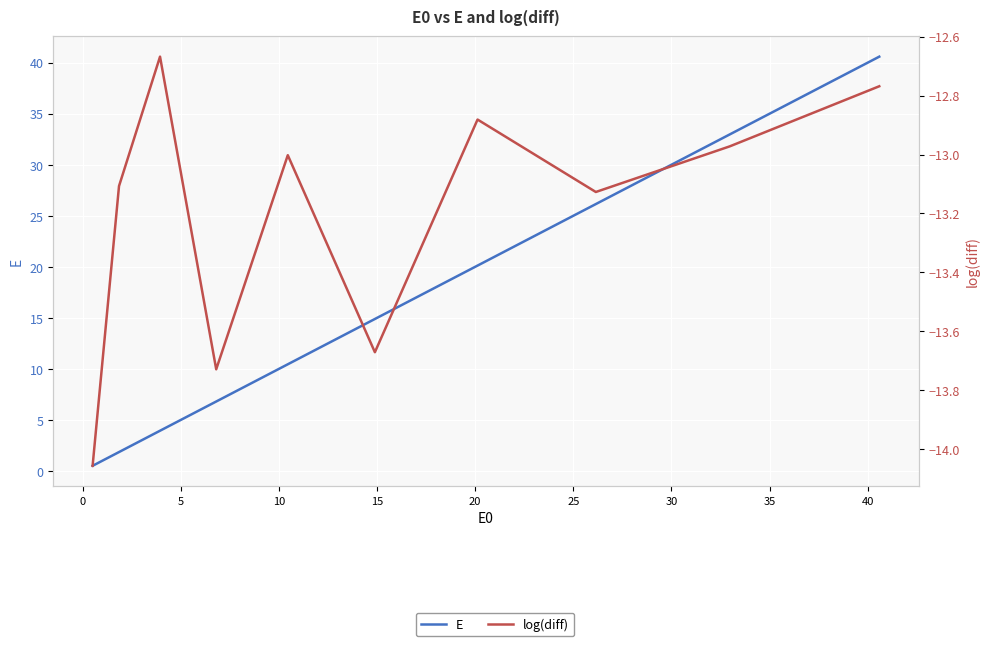

Does the chart display data point markers on the line(s)?

No